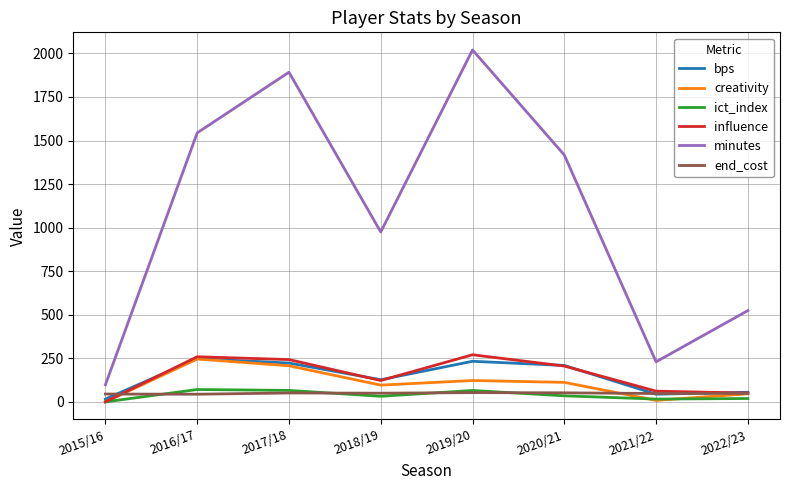

Which series has the largest range (max minus min)?

minutes